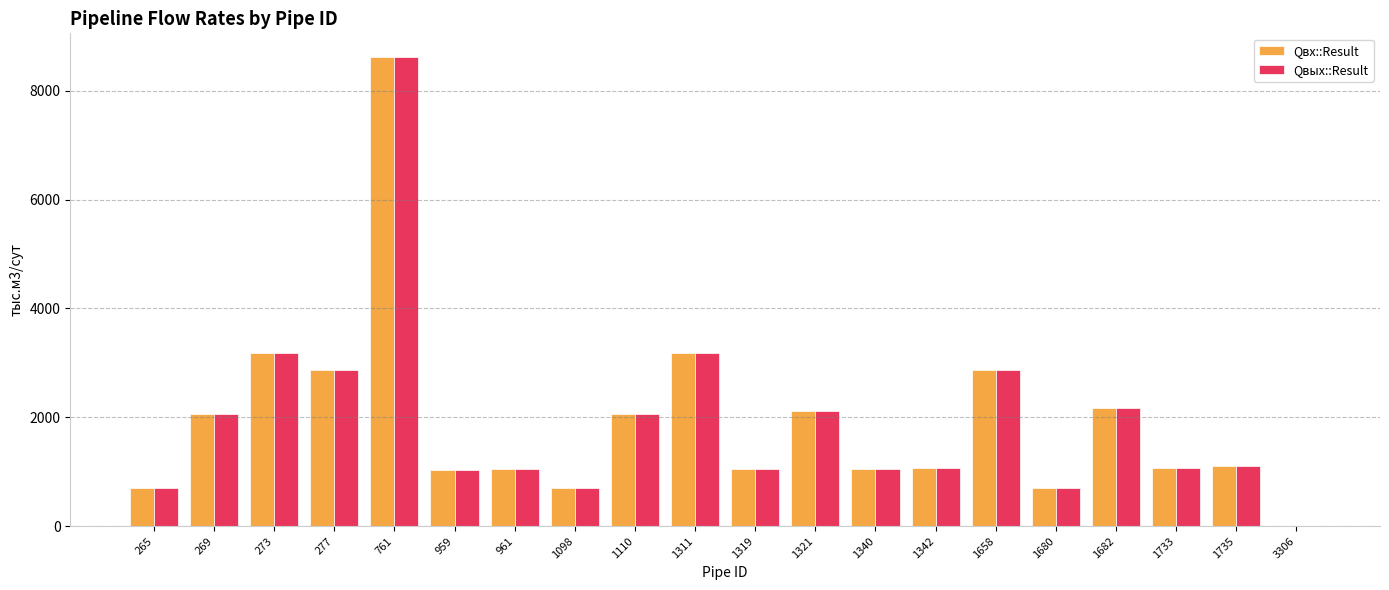

What is the total value across all series at 1321?

4223.3